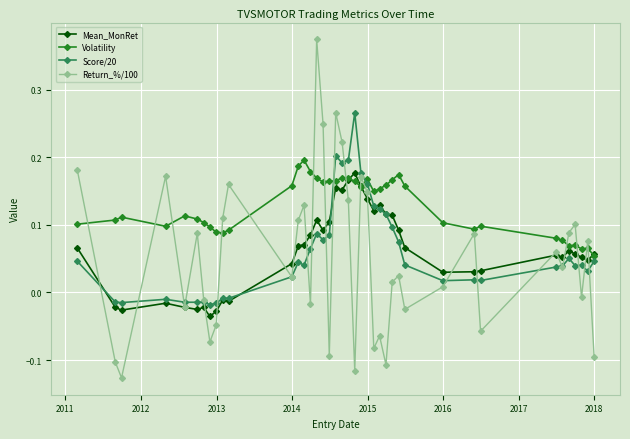

At how many categories does at least one series exceed 0?

40